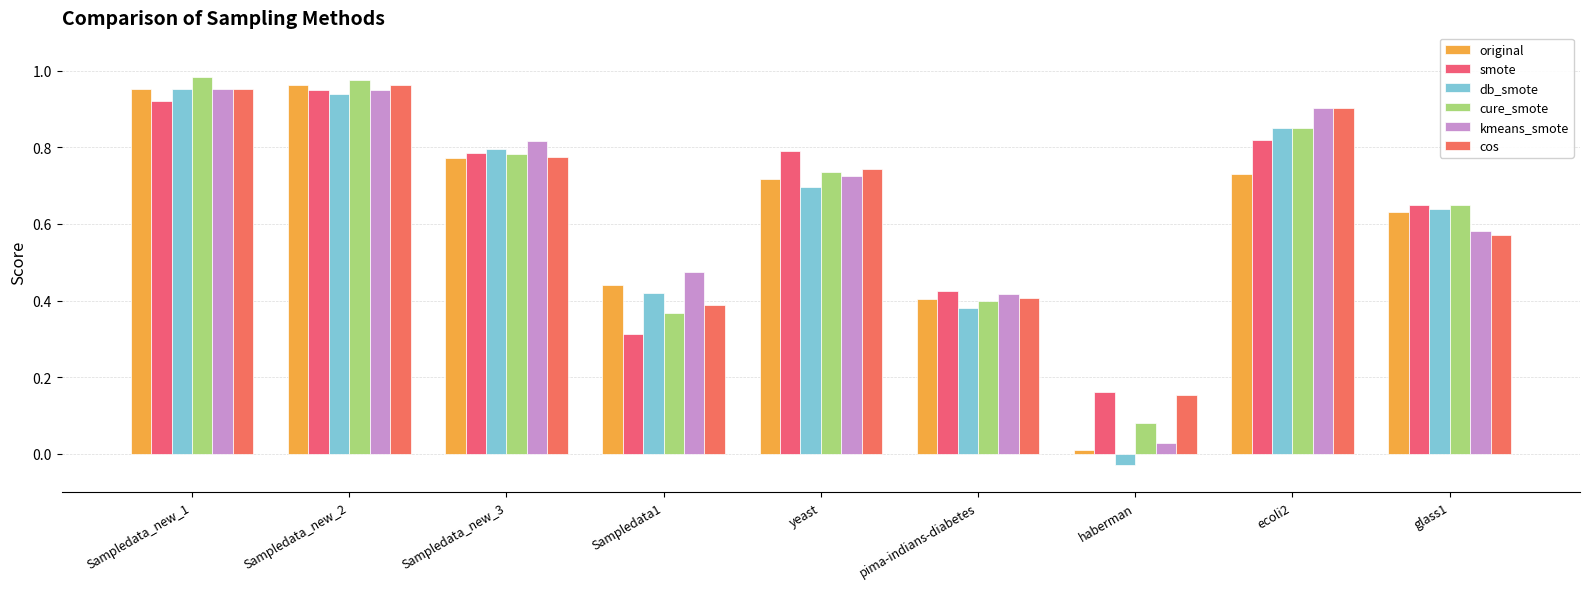

The value of smote at Sampledata_new_1 is 0.9. True or false?

True